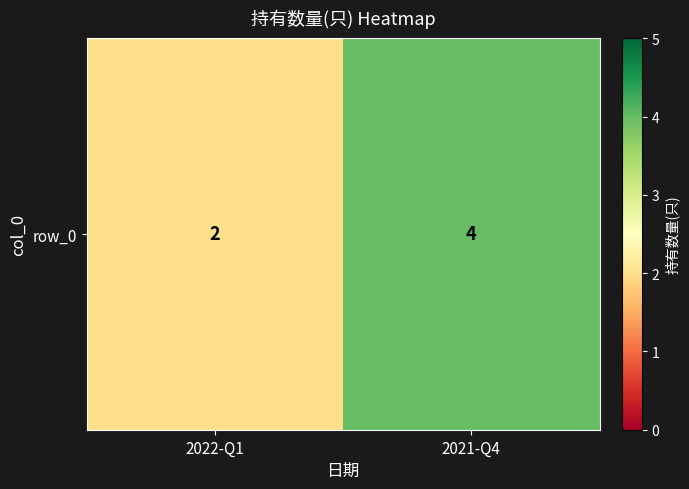

Where is the data nearest to the value 3?

2022-Q1